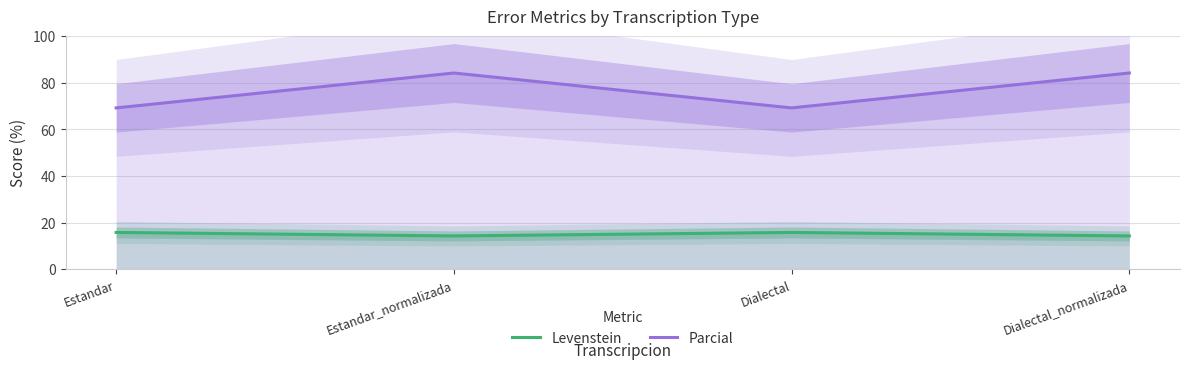

True or false: Levenstein and Parcial cross at least once.

False